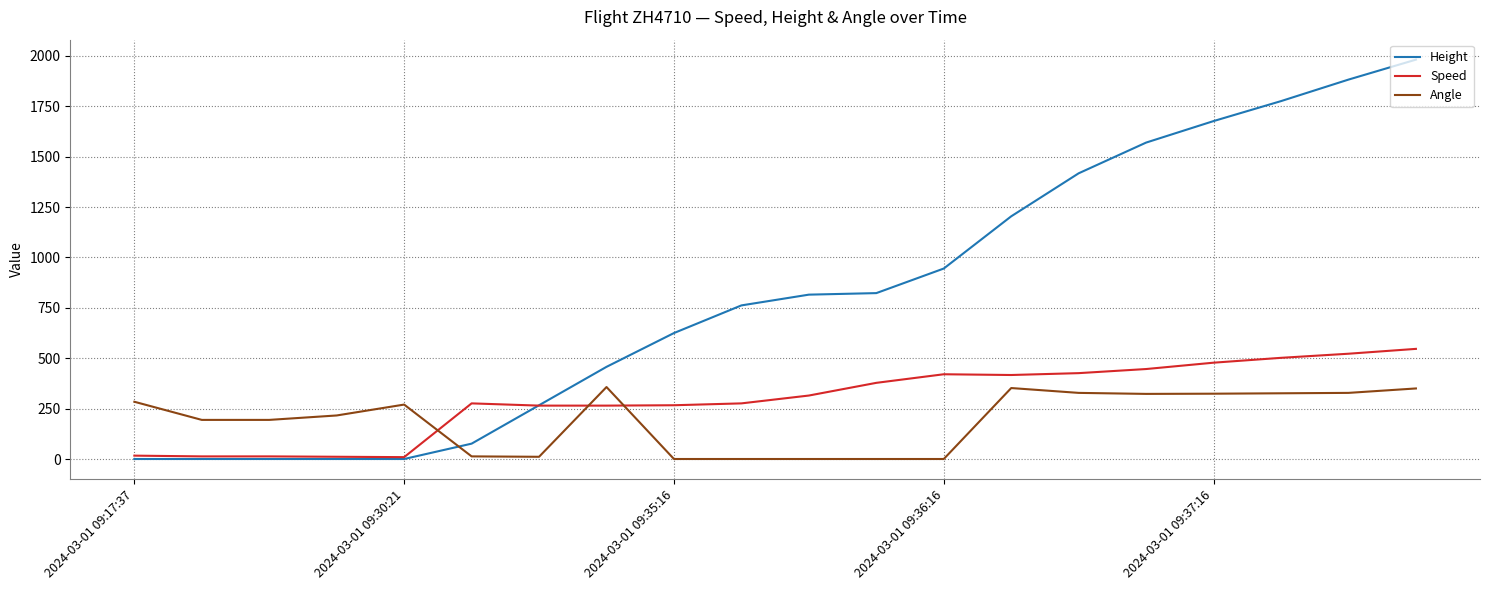

What is the maximum value for Angle?

357.0